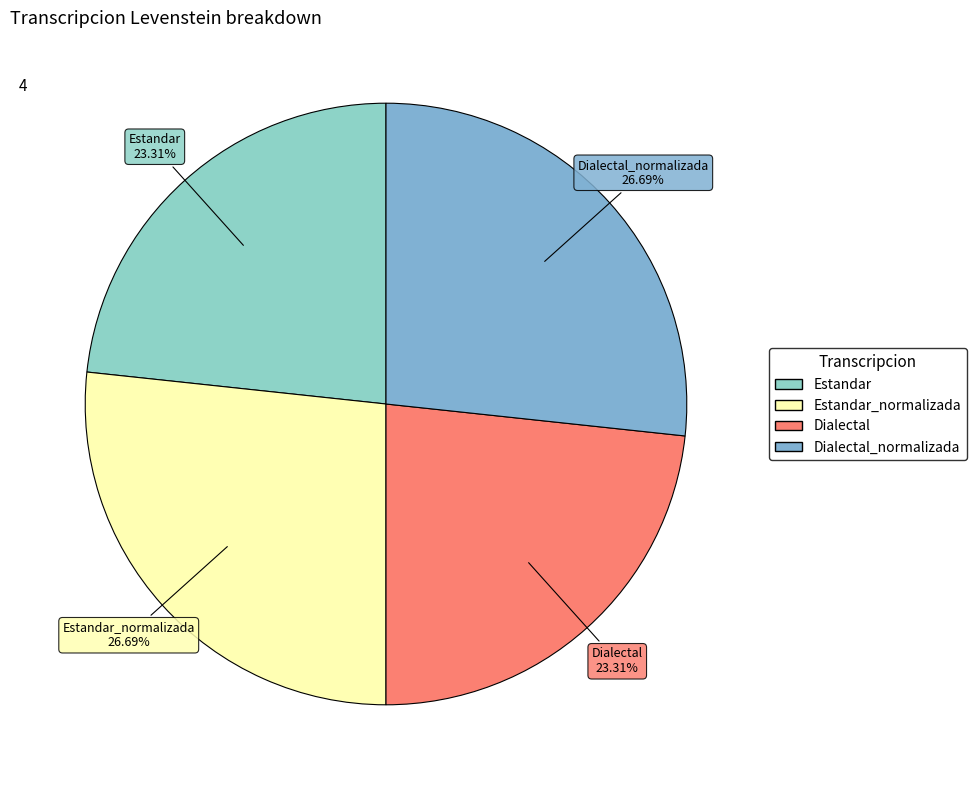

To the nearest percent, what is the difference between the largest and smallest slice percentages?

3%